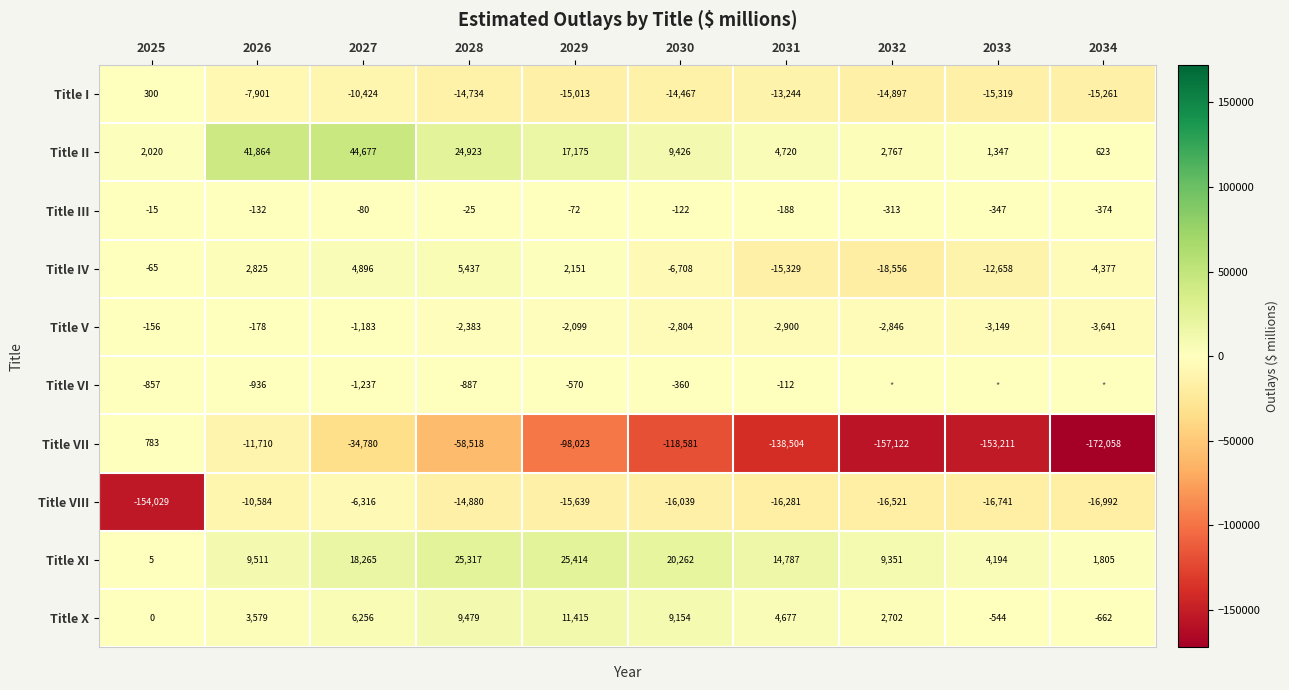

What is the sum of the Title IV values at 2029 and 2031?

-13178